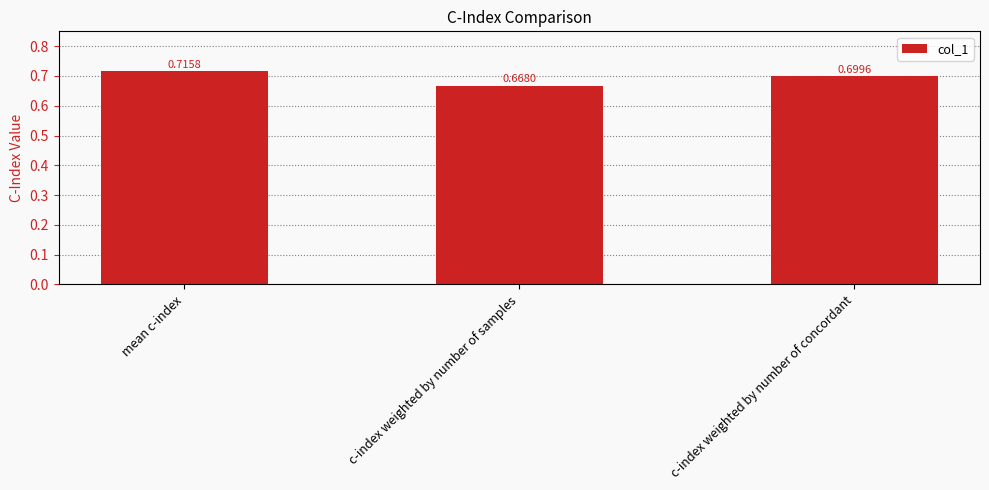

Is it true that the value at c-index weighted by number of samples is 1.2?

False